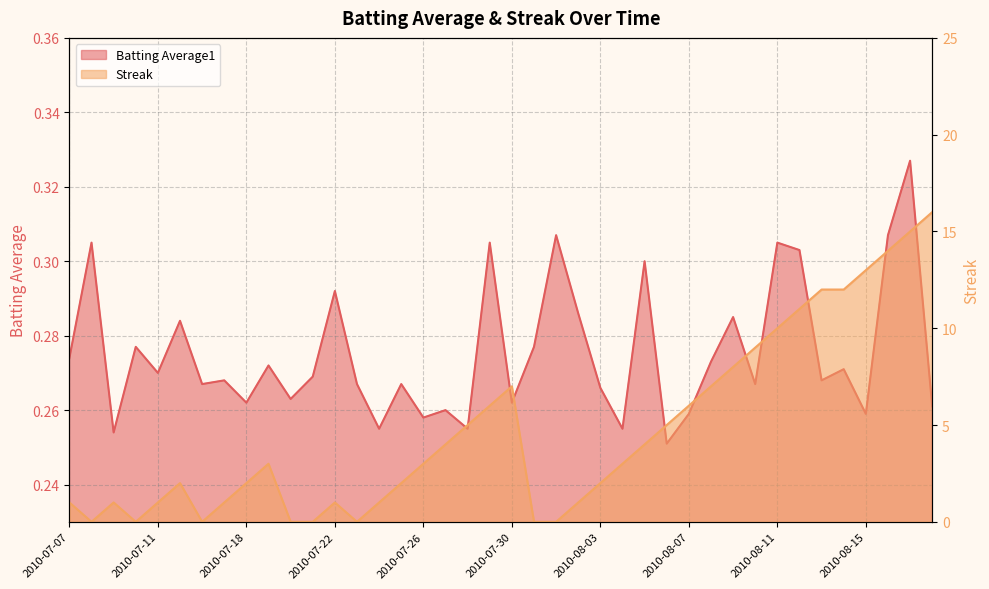

How many lines are shown in the chart?

2